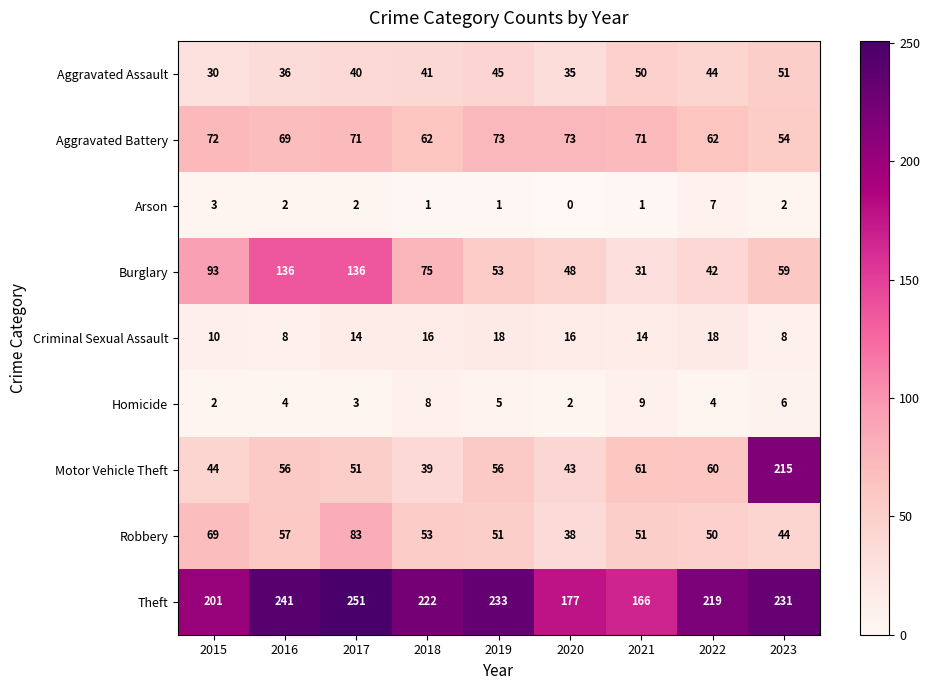

Between 2019 and 2023, which series saw the biggest shift?

Motor Vehicle Theft